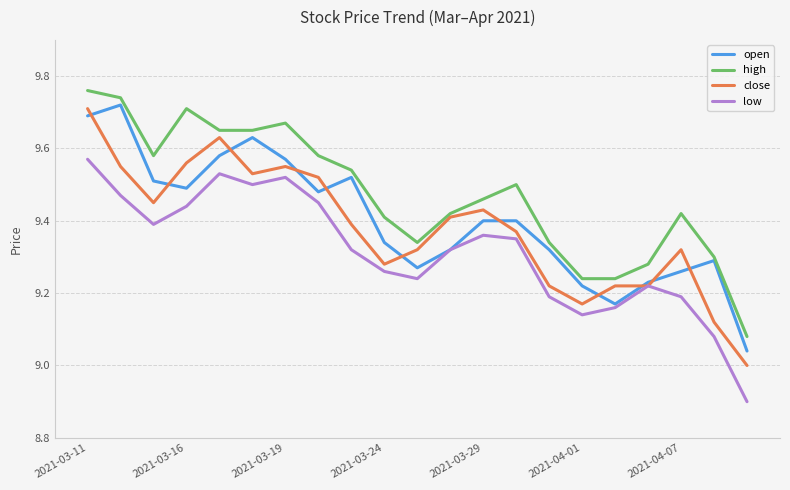

What is the minimum value shown in the chart?

8.9